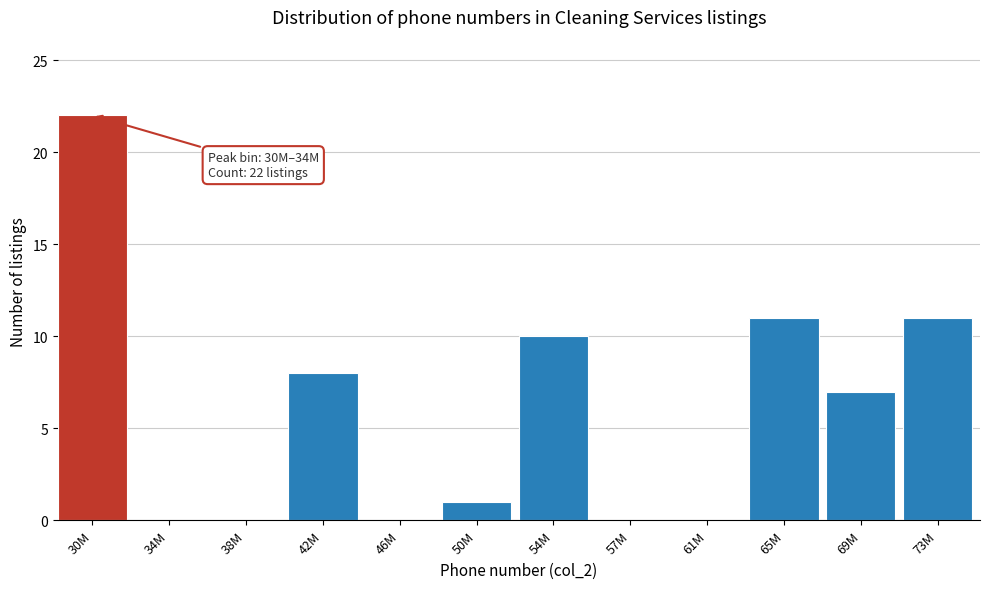

Reading left to right, extract all data points from this chart.

30M=22	34M=0	38M=0	42M=8	46M=0	50M=1	54M=10	57M=0	61M=0	65M=11	69M=7	73M=11